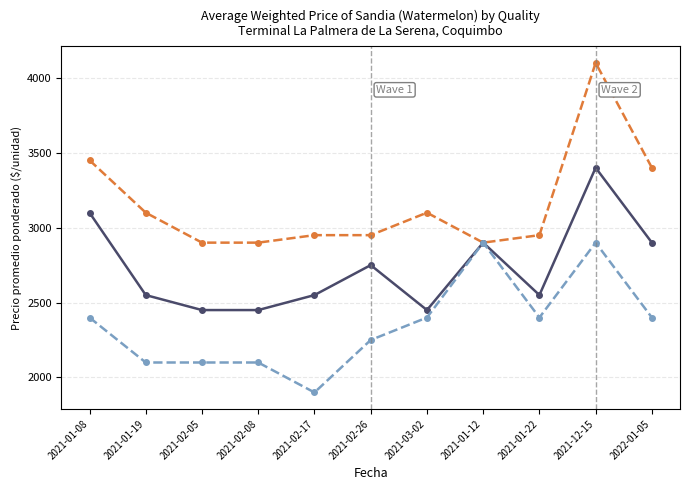

What are all the series names shown in the legend?

Extra, Primera, Segunda